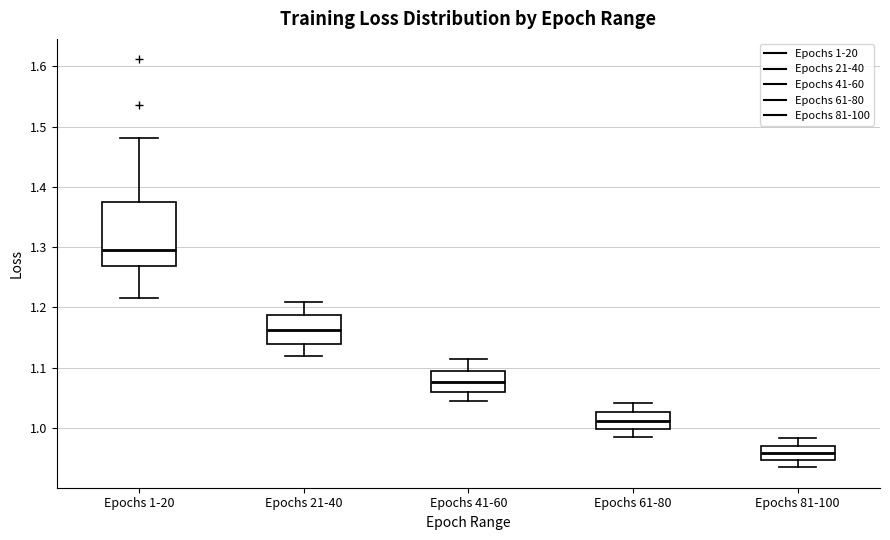

Comparing the boxes themselves (not the whiskers), which one is the tallest?

Epochs 1-20